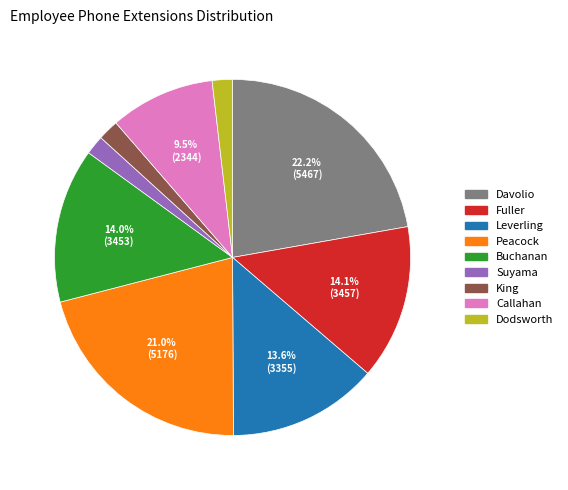

How many slices are in this pie chart?

9